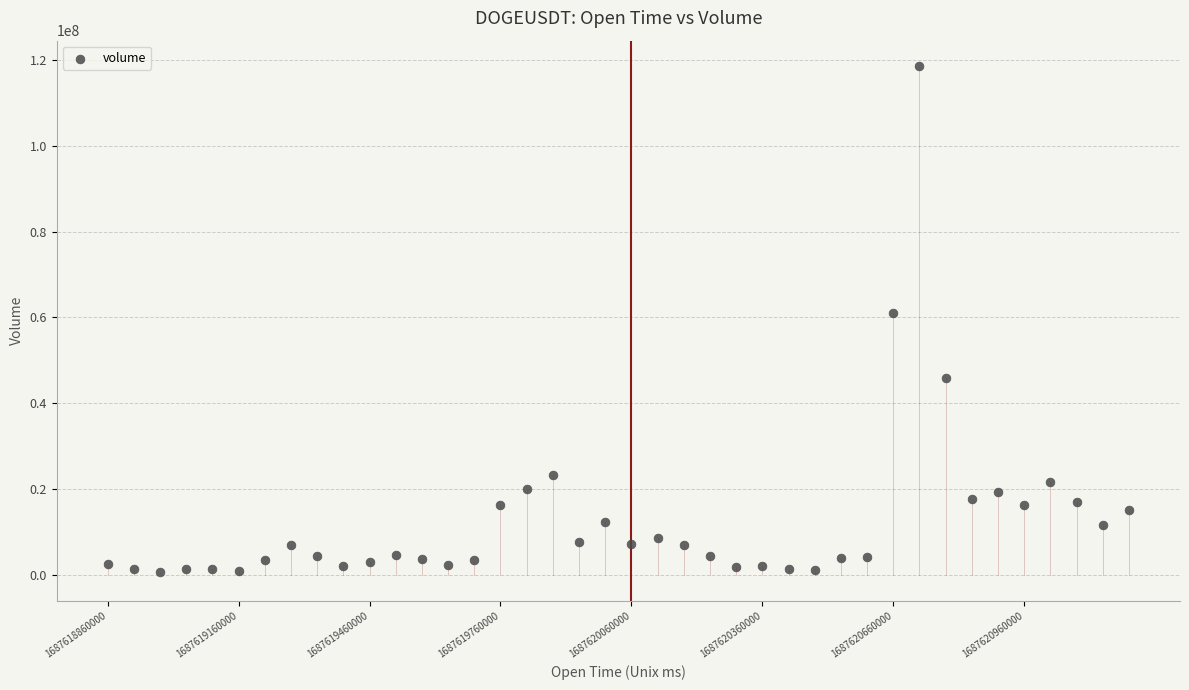

What Y value in the scatter plot is closest to 59649805?

61043539